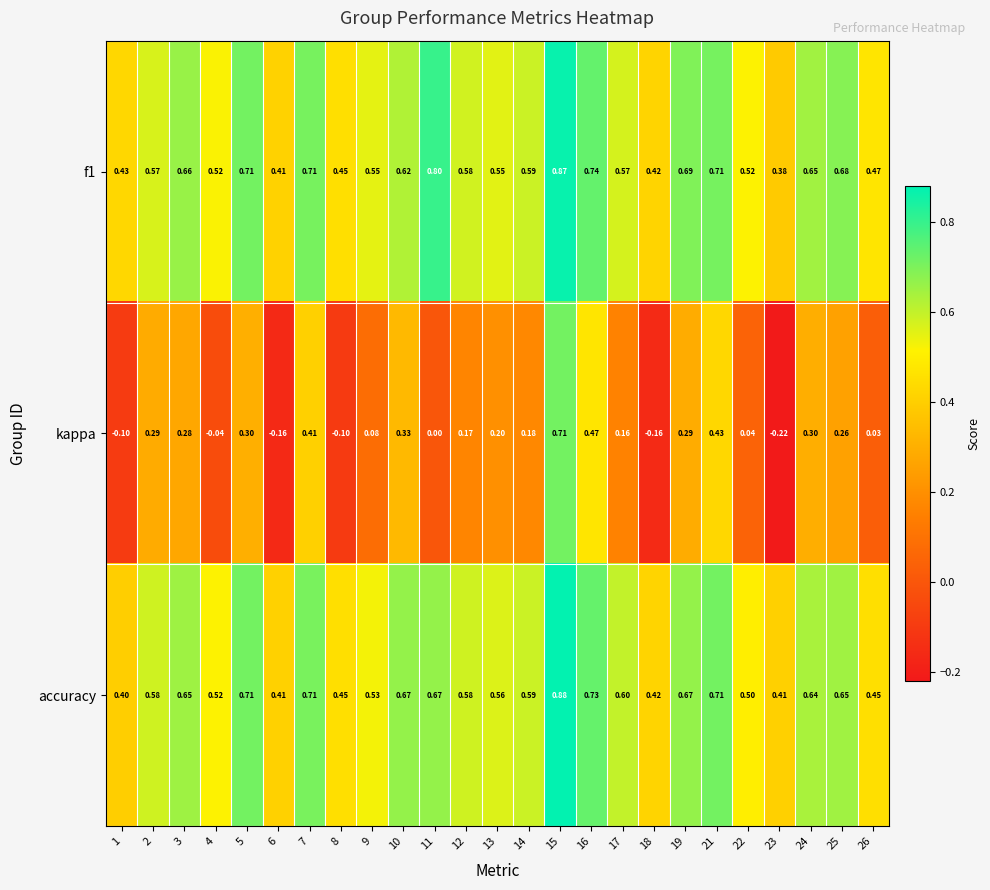

What is the total value across all series at 16?

1.9